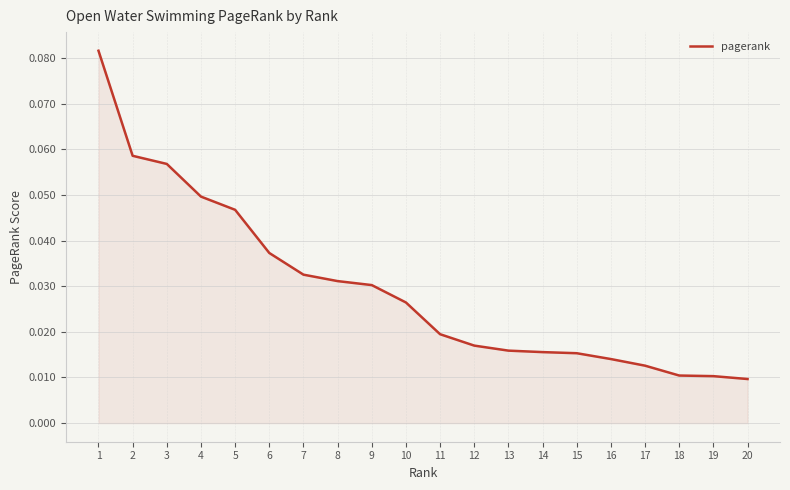

The chart shows a value of 0.1 at 6. True or false?

False